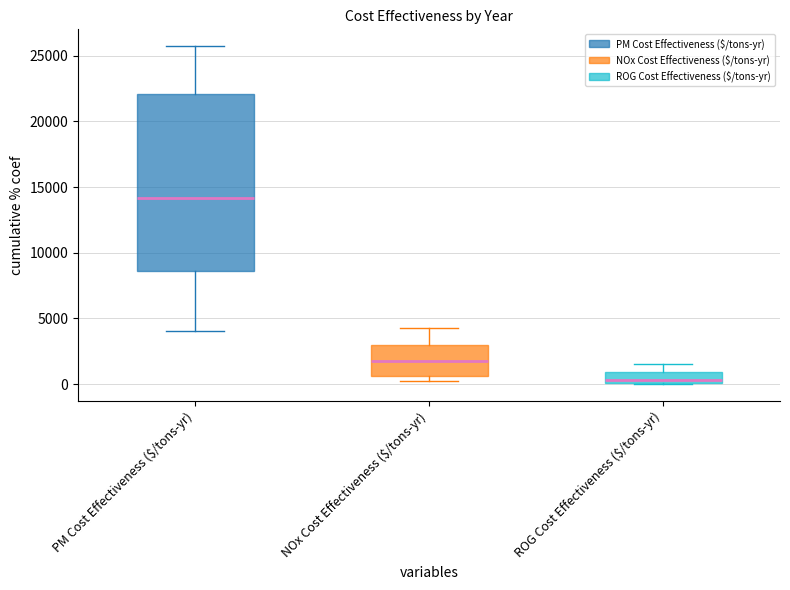

Reading left to right, read every box against the y-axis: the position of its median line, the range the box covers, and the ends of its whiskers. The values are not printed on the chart, so give them approximately, as read against the axis.

PM Cost Effectiveness ($/tons-yr): median 14000, box 8500 to 22000, whiskers 4000 to 25500
NOx Cost Effectiveness ($/tons-yr): median 1500, box 500 to 3000, whiskers 0 to 4500
ROG Cost Effectiveness ($/tons-yr): median 500, box 0 to 1000, whiskers 0 to 1500